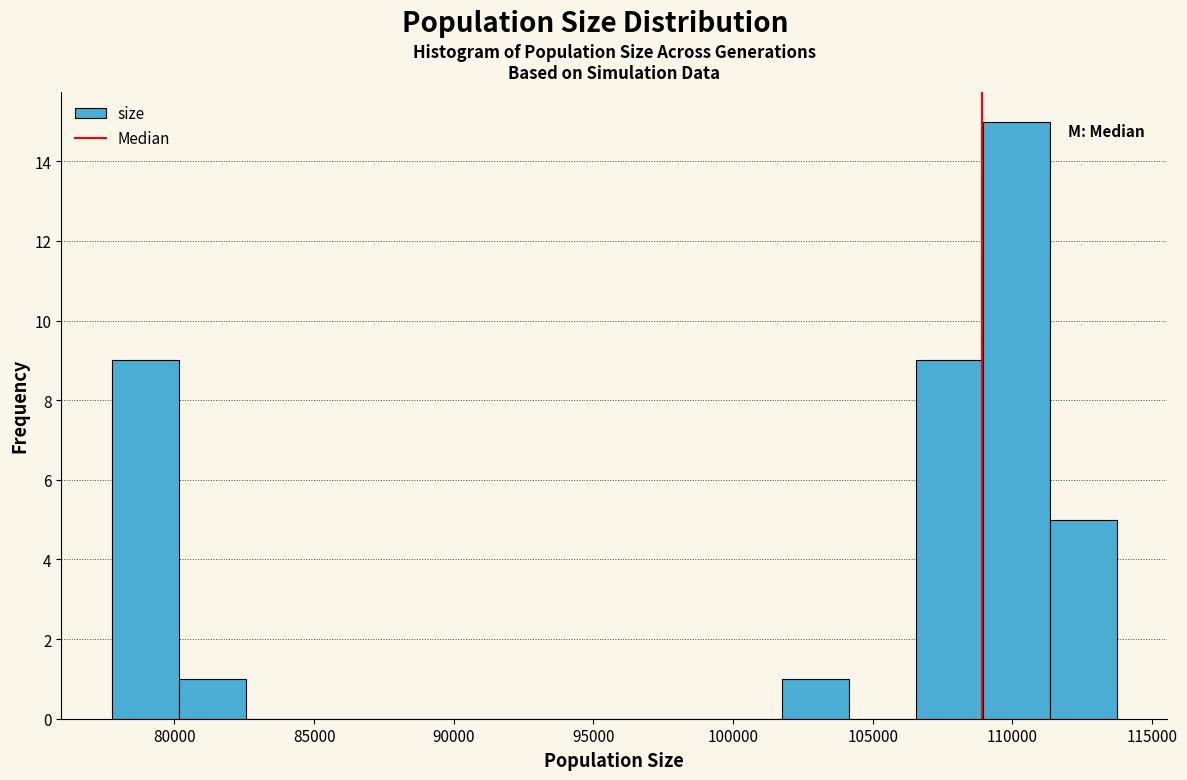

Over which range of the x-axis is the bar tallest?

109000 to 111500